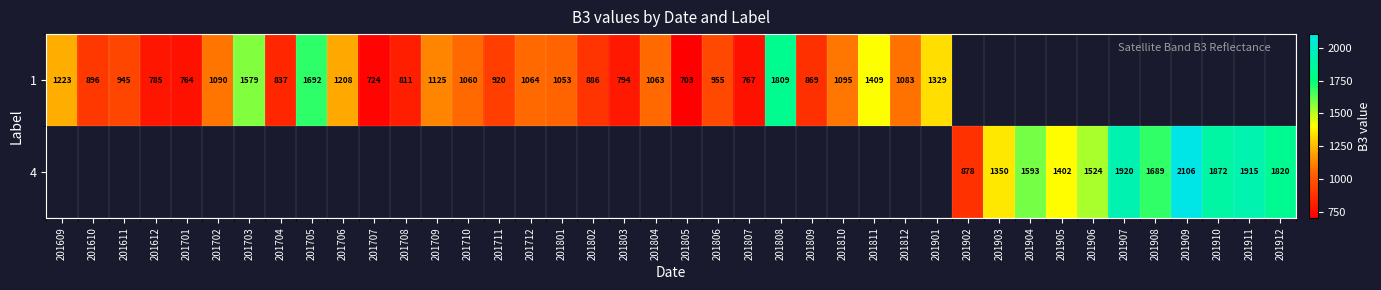

What is the greatest value displayed?

2106.0